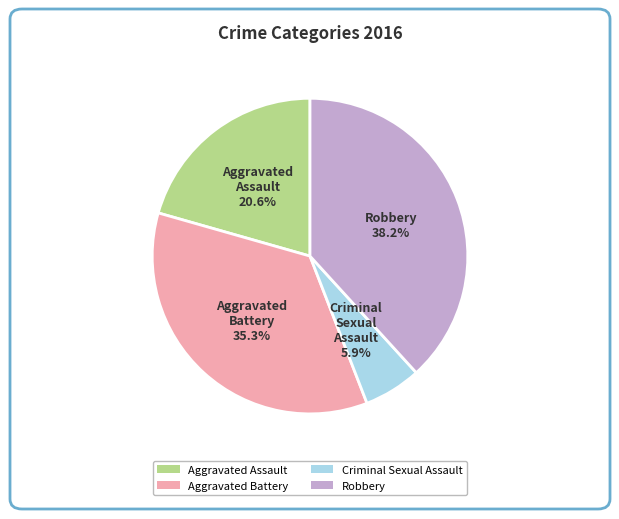

To the nearest percent, what is the difference between the Robbery and Criminal Sexual Assault slice percentages?

32%